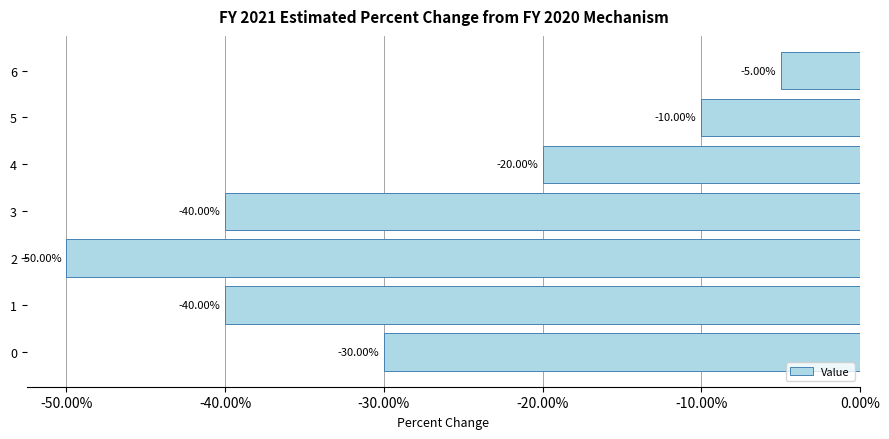

What is the change in value from 0 to 3?

-10